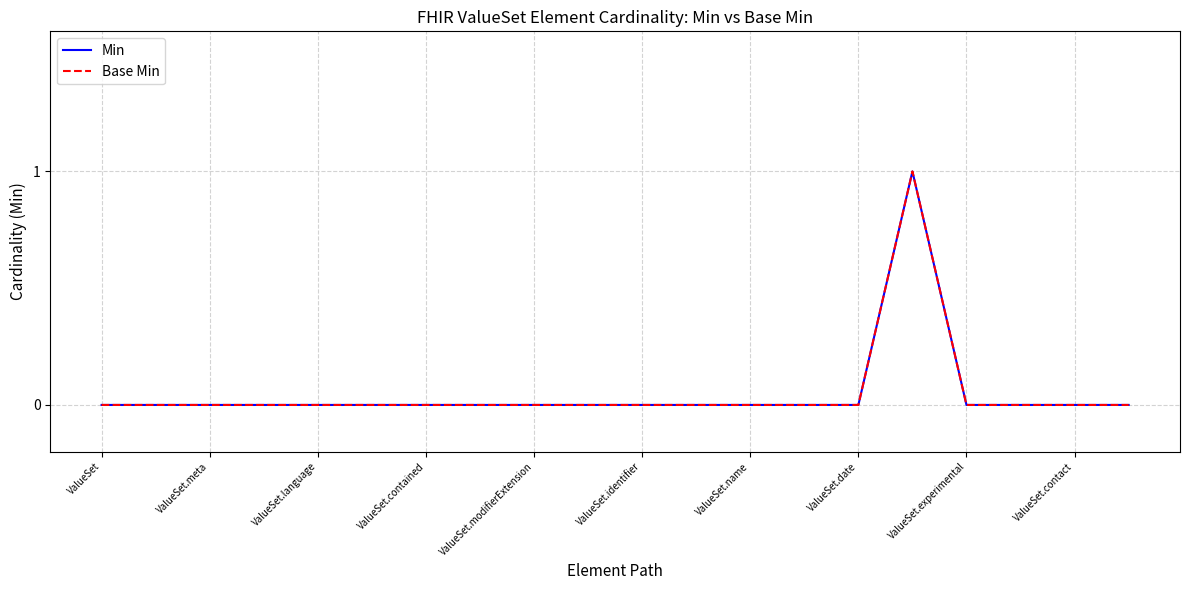

True or false: Base Min has more than 2 interior local peaks.

False